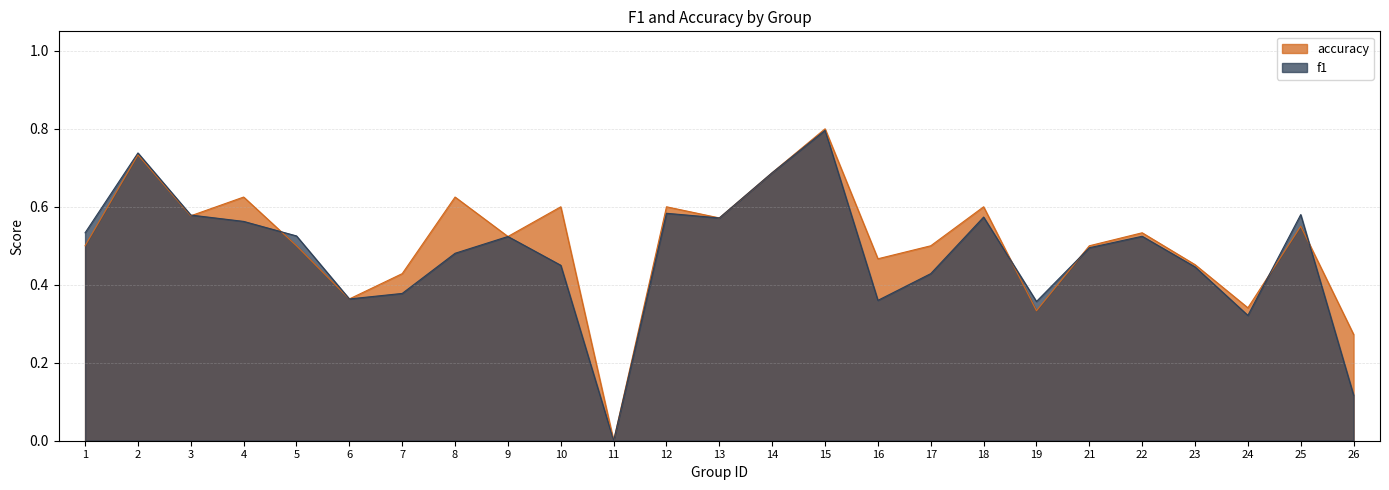

Which series ends up on top after the final intersection of f1 and accuracy?

accuracy